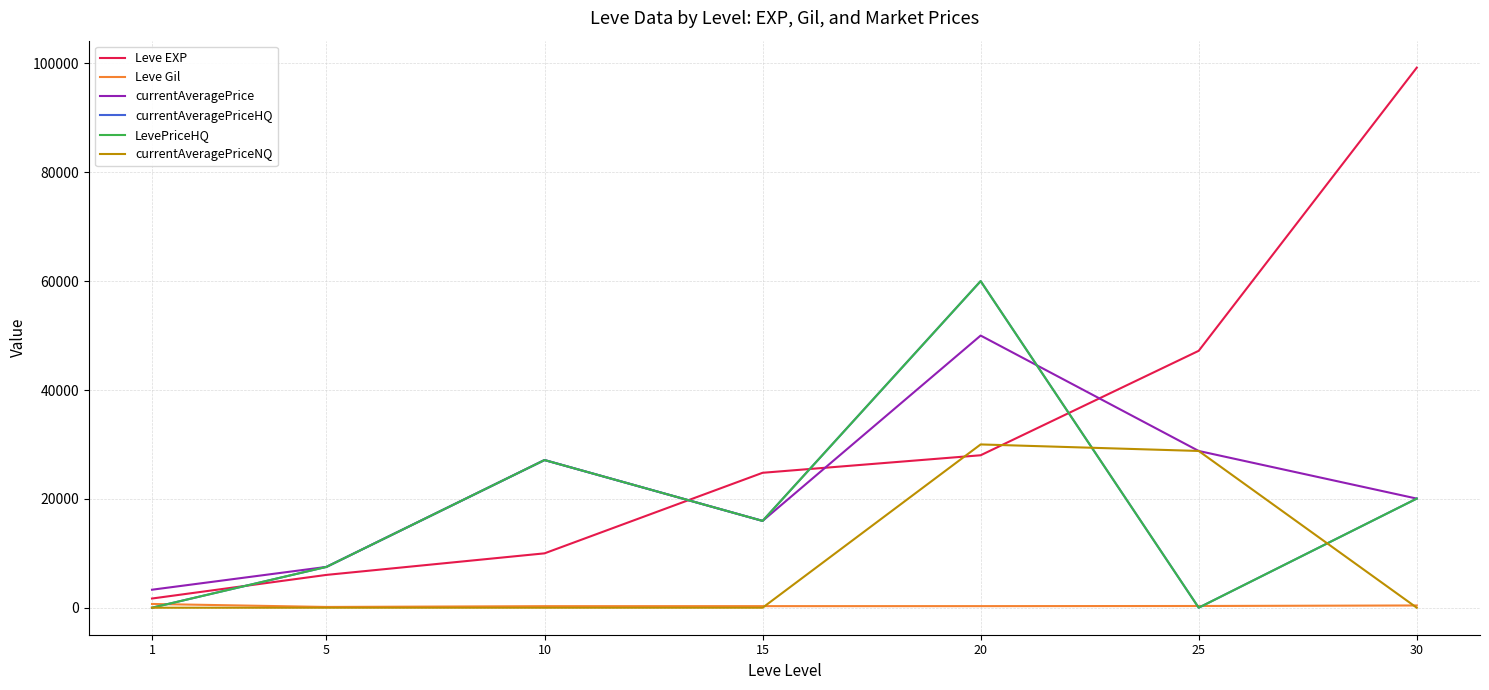

Reading right to left, extract all data points from this chart.

Leve EXP: 30=99220	25=47200	20=28010	15=24790	10=9990	5=6030	1=1690
Leve Gil: 30=413	25=317	20=293	15=293	10=288	5=140	1=690
currentAveragePrice: 30=20049	25=28800	20=50003	15=15949	10=27132	5=7500	1=3307
currentAveragePriceHQ: 30=20049	25=0	20=60005	15=15949	10=27132	5=7500	1=0
LevePriceHQ: 30=20049	25=0	20=60005	15=15949	10=27132	5=7500	1=0
currentAveragePriceNQ: 30=0	25=28800	20=30000	15=0	10=0	5=0	1=0